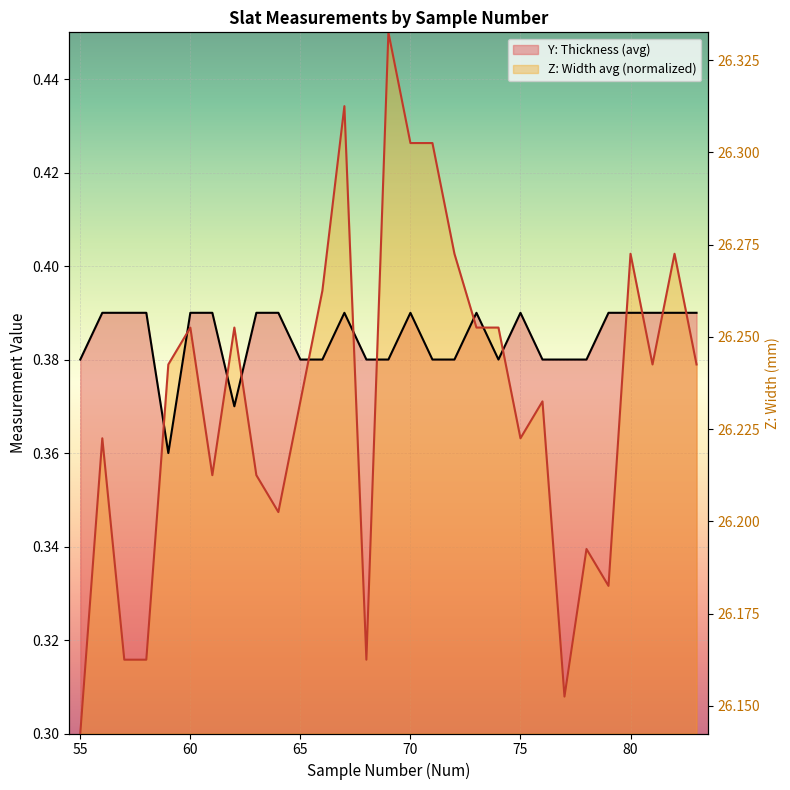

True or false: Z: Width (avg) and Y: Thickness (avg) intersect in this chart.

True